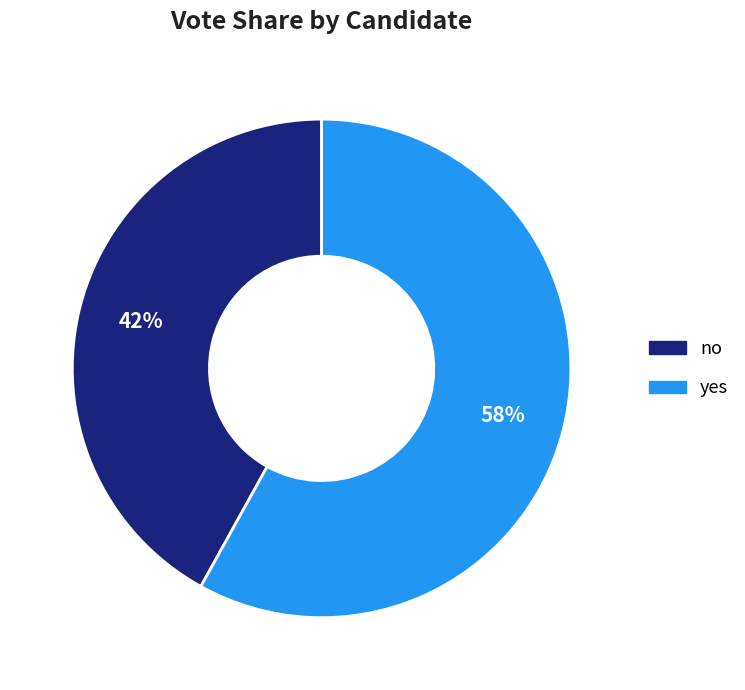

To the nearest percent, what portion does no represent?

42%